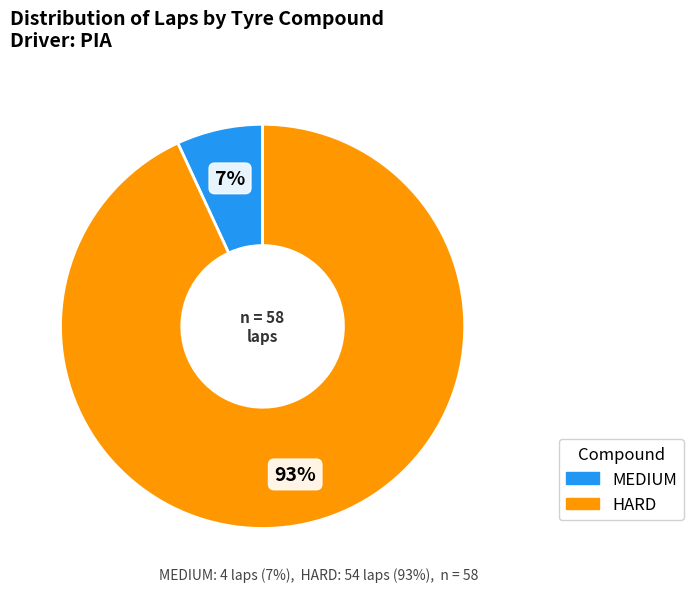

To the nearest percent, what is the combined percentage of MEDIUM and HARD?

100%